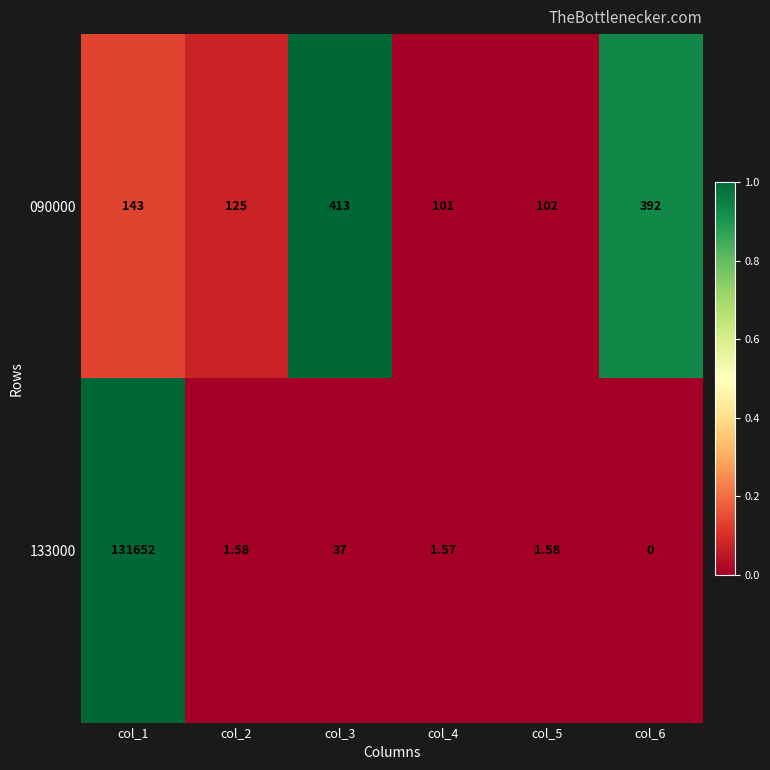

Is the value of 133000 at col_5 greater than the value of 090000 at col_2?

No